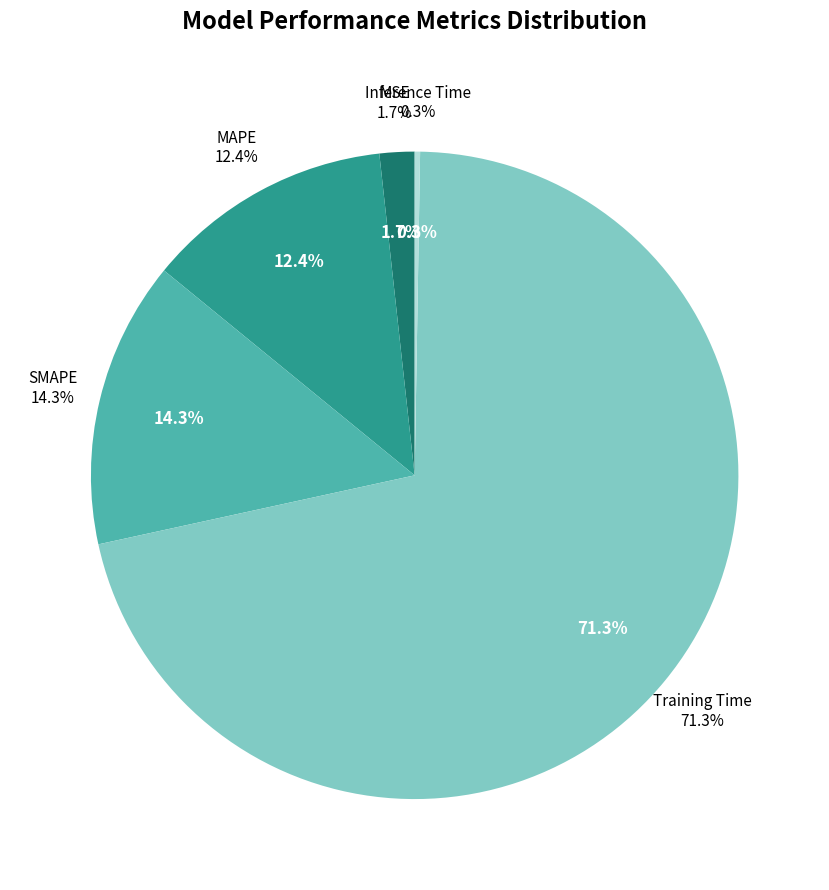

Which category accounts for the majority?

Training Time